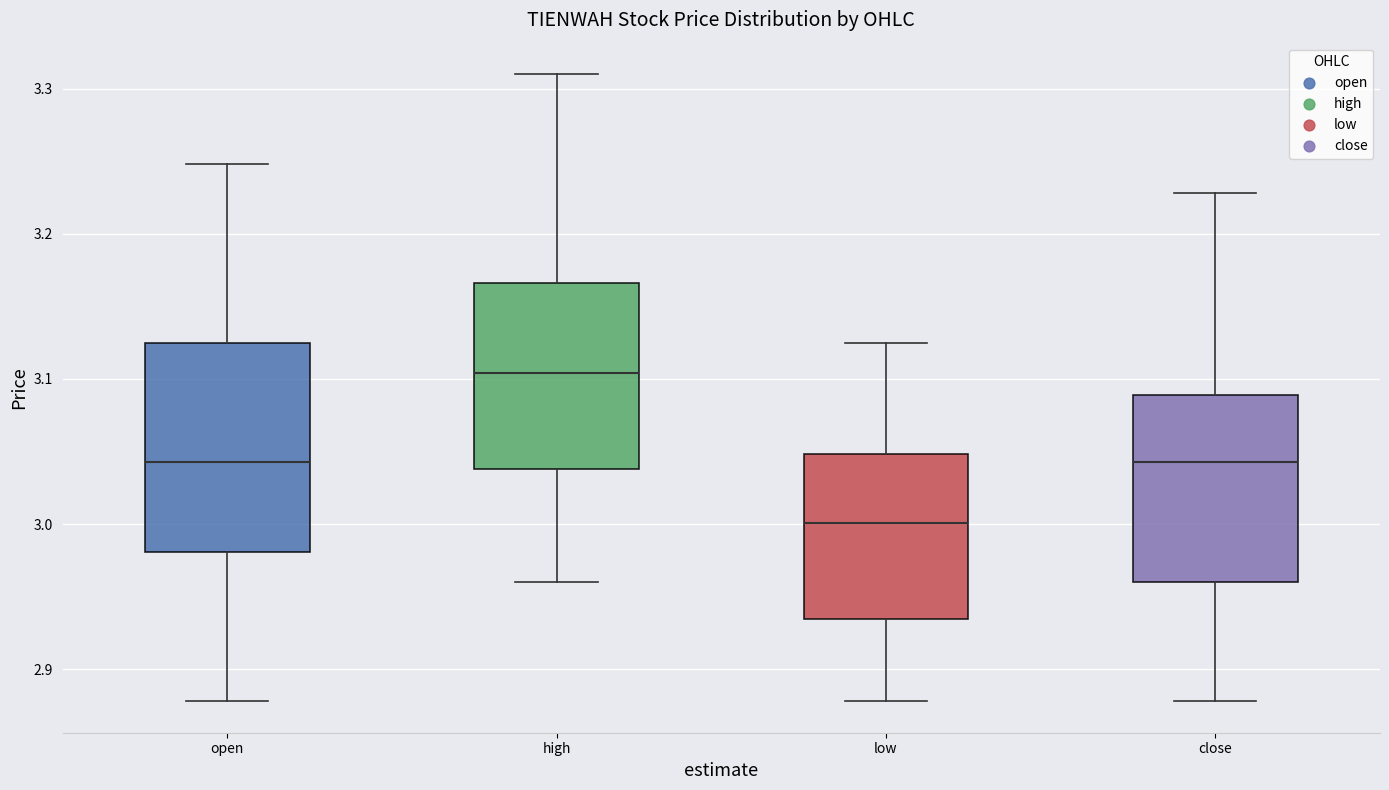

Reading left to right, transcribe this box plot: for each box, give where its median line is, the range the box spans, and where its two whiskers end, as read against the y-axis. The values are not printed on the chart, so give them approximately, as read against the axis.

open: median 3.04, box 2.98 to 3.13, whiskers 2.88 to 3.25
high: median 3.10, box 3.04 to 3.17, whiskers 2.96 to 3.31
low: median 3.00, box 2.93 to 3.05, whiskers 2.88 to 3.13
close: median 3.04, box 2.96 to 3.09, whiskers 2.88 to 3.23